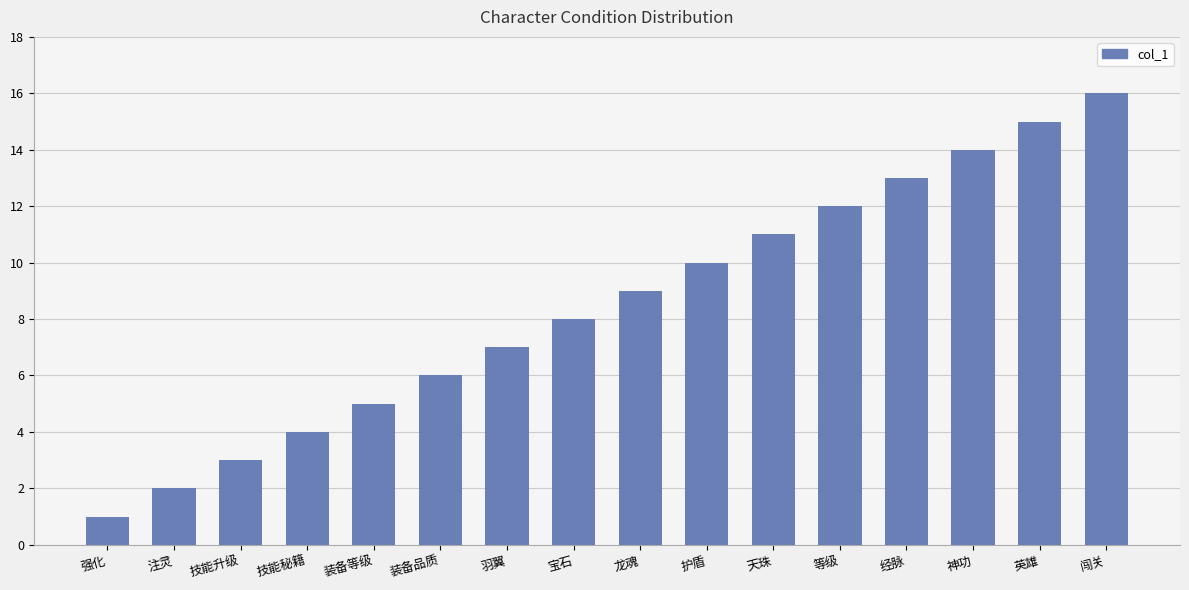

Approximately how many times larger is the value at 宝石 compared to 羽翼?

1.1